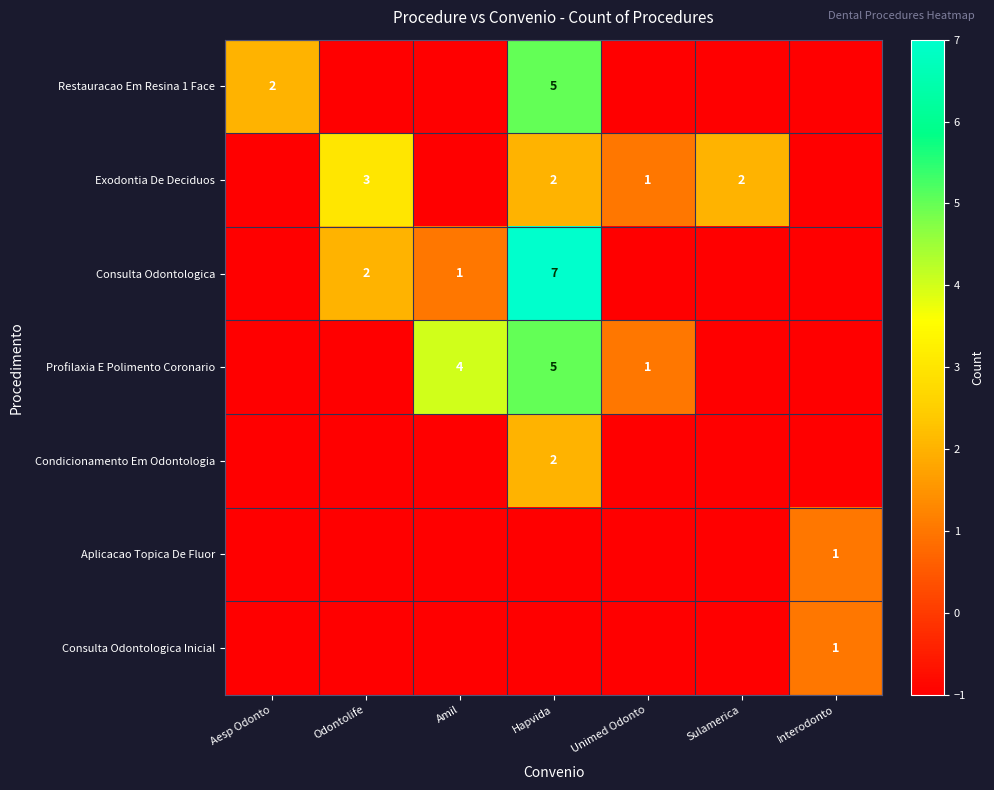

What is the total value across all series at Aesp Odonto?

-4